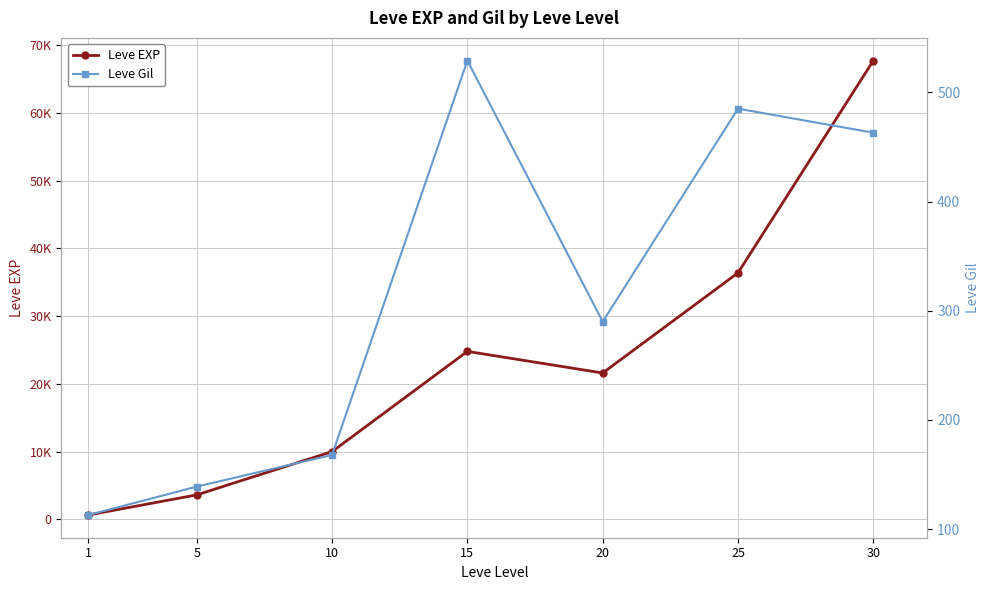

Which label corresponds to the smallest value in the chart?

1